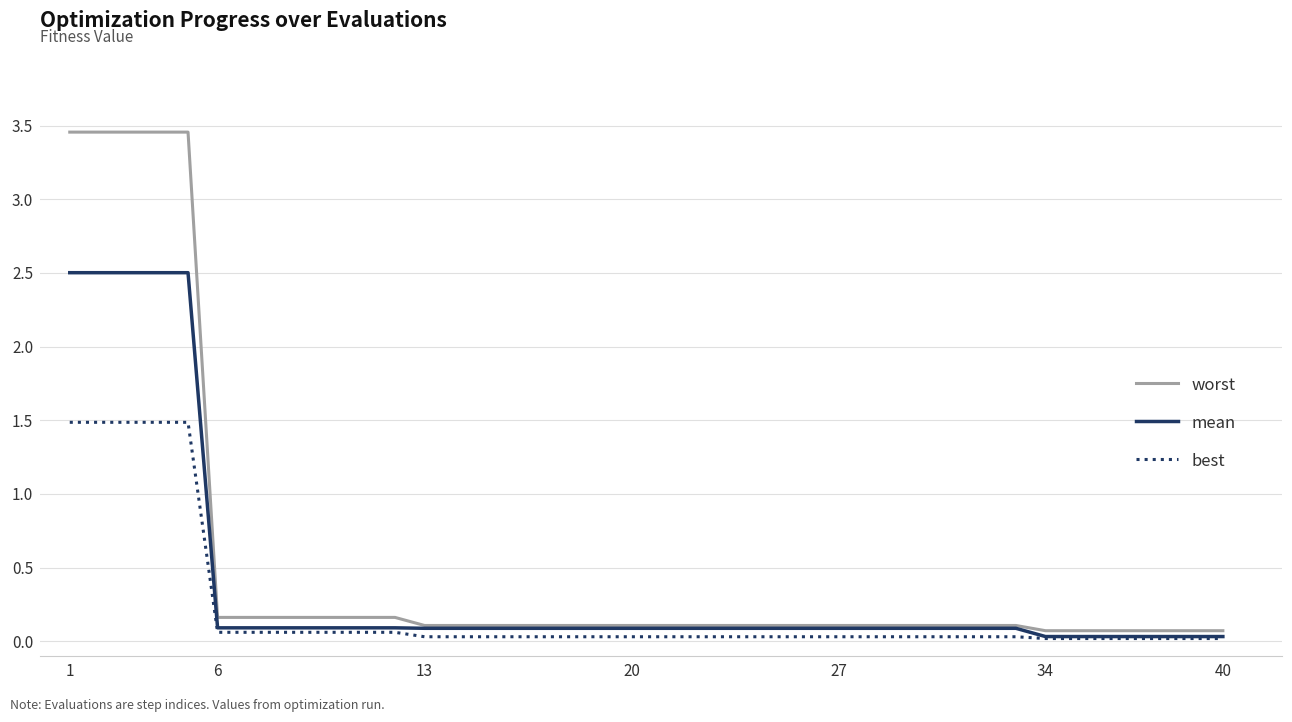

Which series has the widest spread of values?

worst